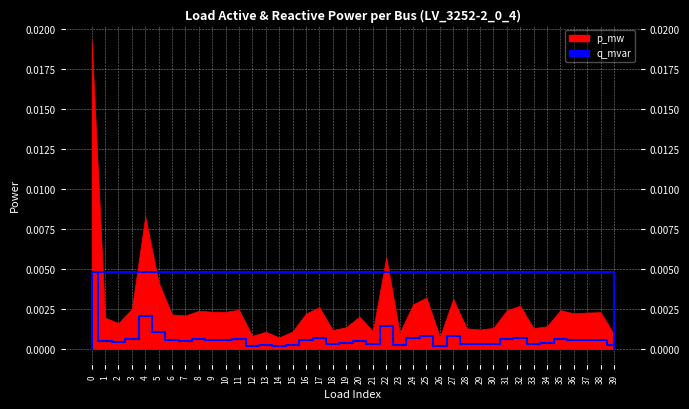

Rank the categories by value from lowest to highest.

14, 26, 12, 39, 23, 13, 15, 21, 18, 29, 28, 33, 30, 19, 34, 2, 1, 20, 7, 6, 16, 36, 37, 38, 10, 9, 8, 31, 35, 11, 3, 17, 32, 24, 27, 25, 5, 22, 4, 0